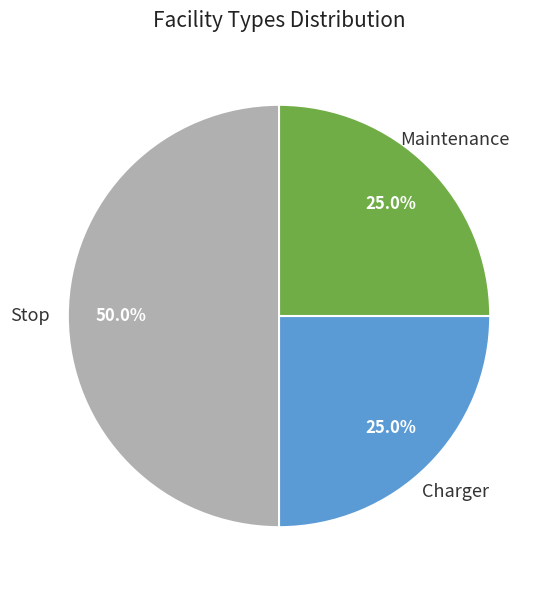

Does Charger represent more than half of the total?

No